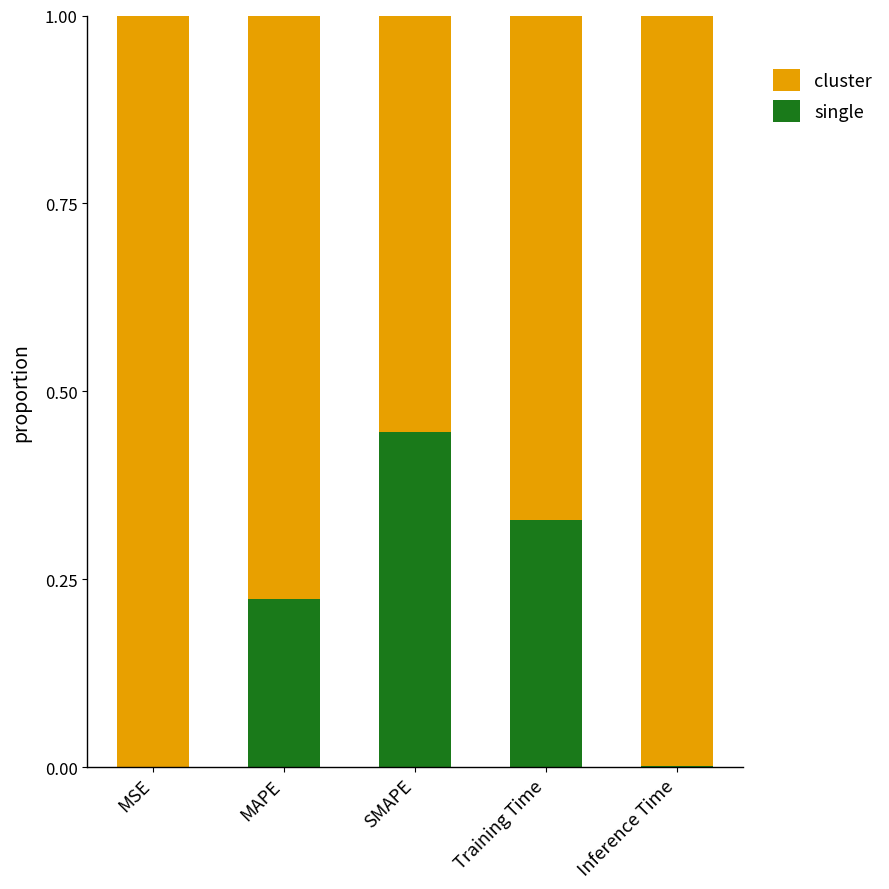

Which category has the highest value in the single series?

SMAPE